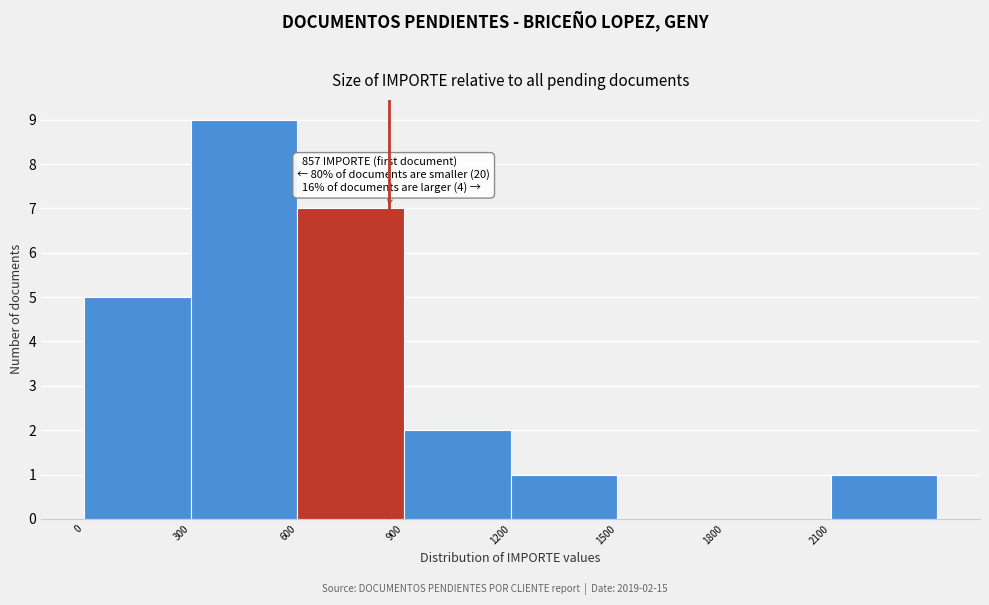

Which range on the x-axis has the tallest bar?

300 to 600